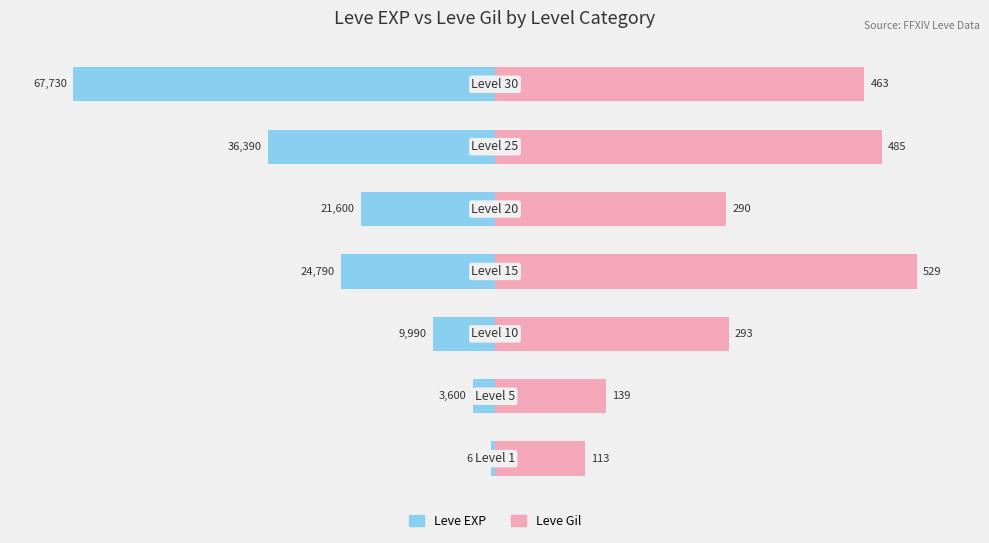

The Leve EXP series shows -8.6 at 1. True or false?

False